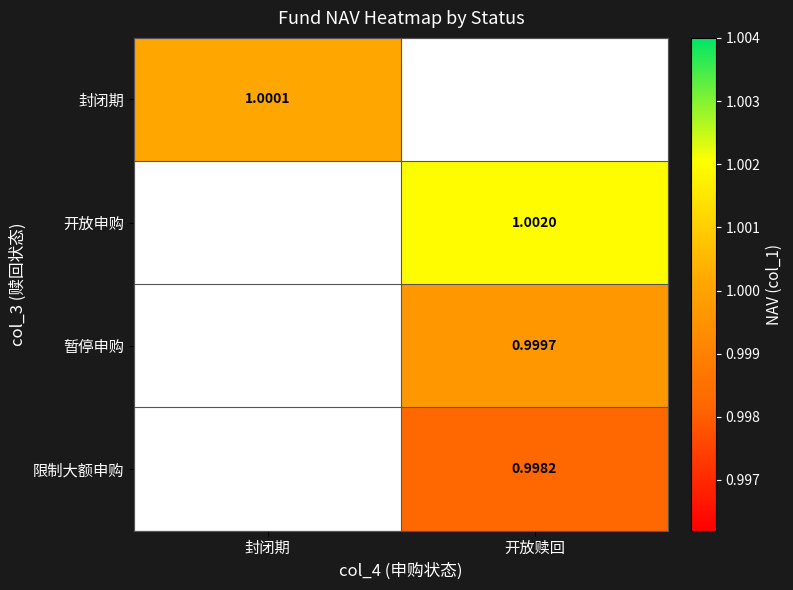

Is the value of 开放申购 at 开放赎回 greater than the value of 封闭期 at 封闭期?

Yes